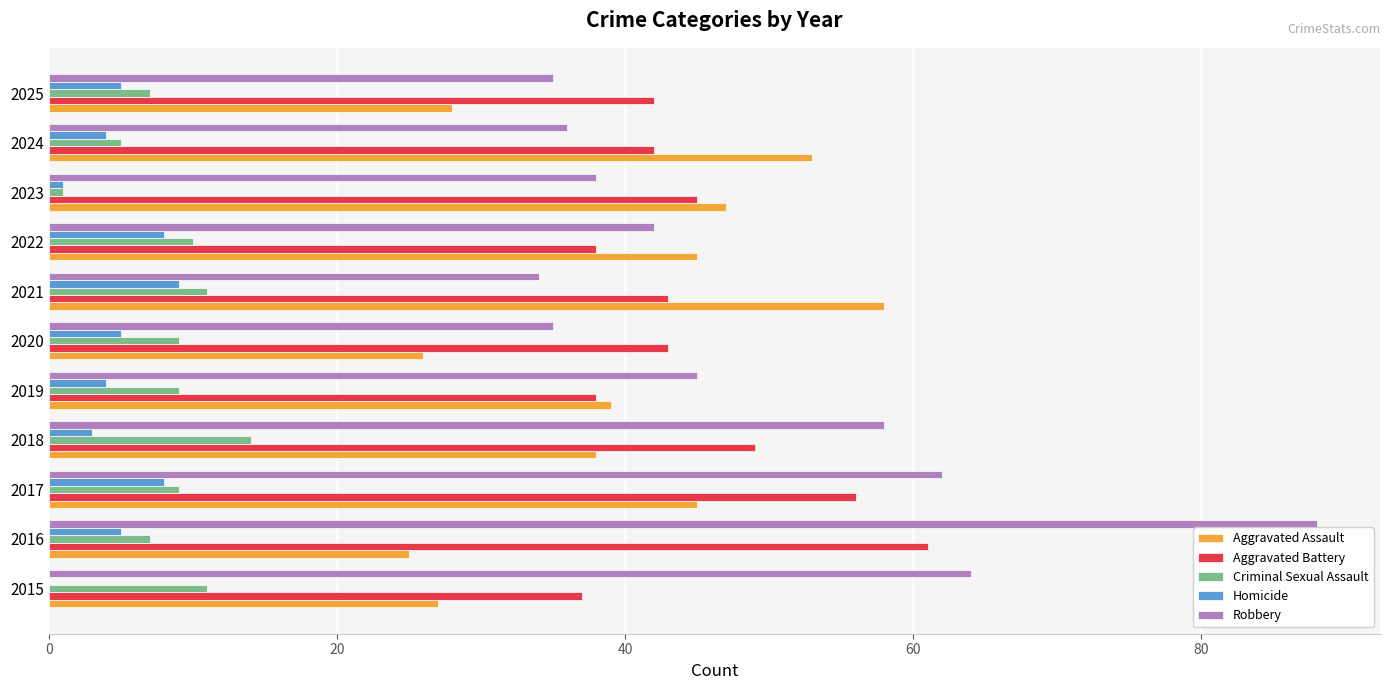

What is the sum of the Robbery values at 2019 and 2022?

87